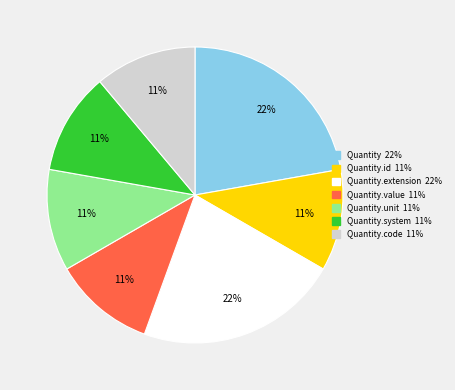

How many slices are in this pie chart?

7